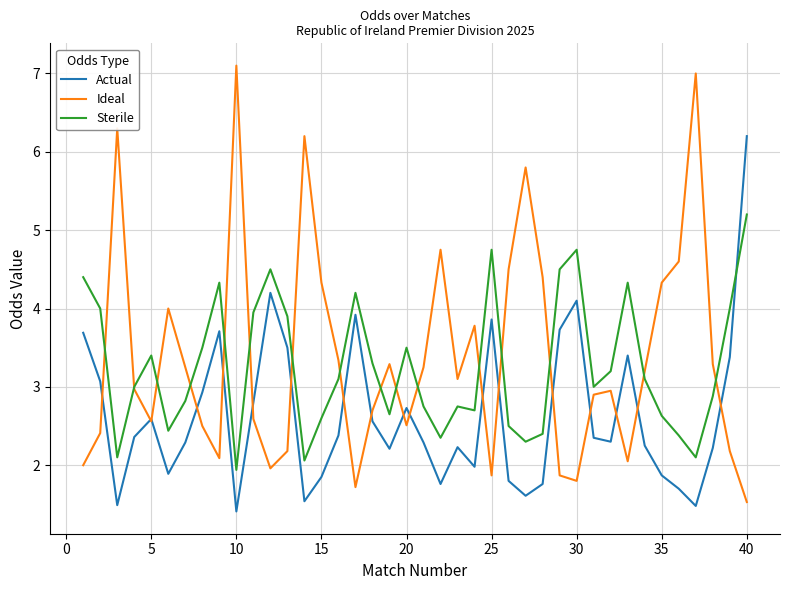

Count the number of data series in this chart.

3